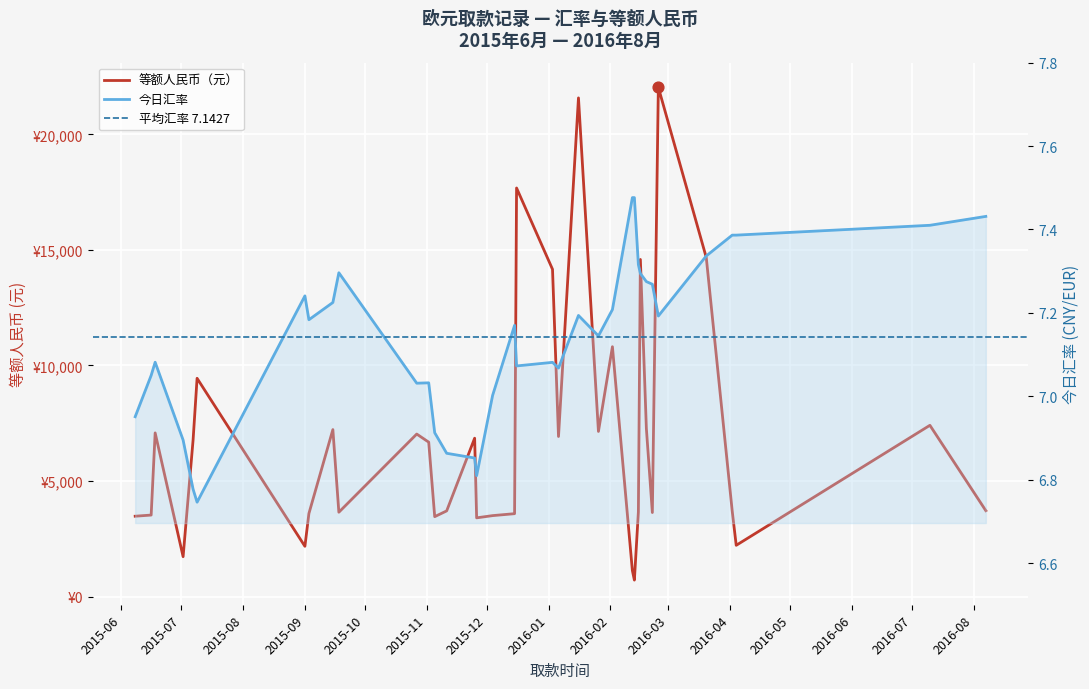

What is the total value across all series at 2015-06?

3482.4